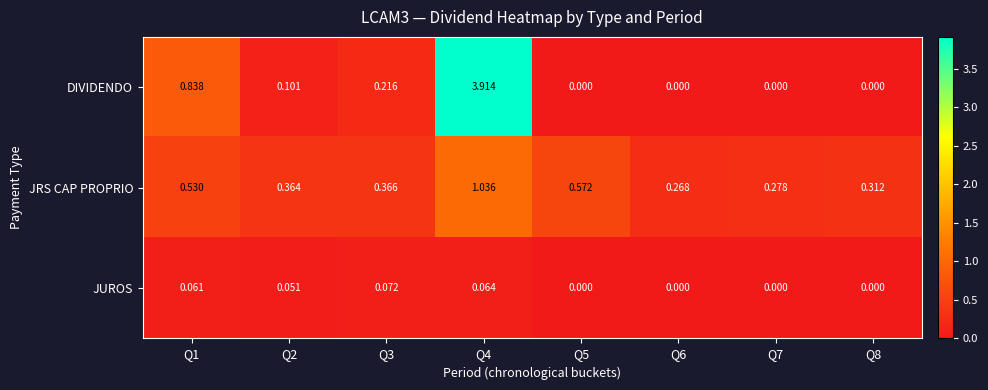

Is the value of JUROS at Q8 greater than the value of DIVIDENDO at Q2?

No